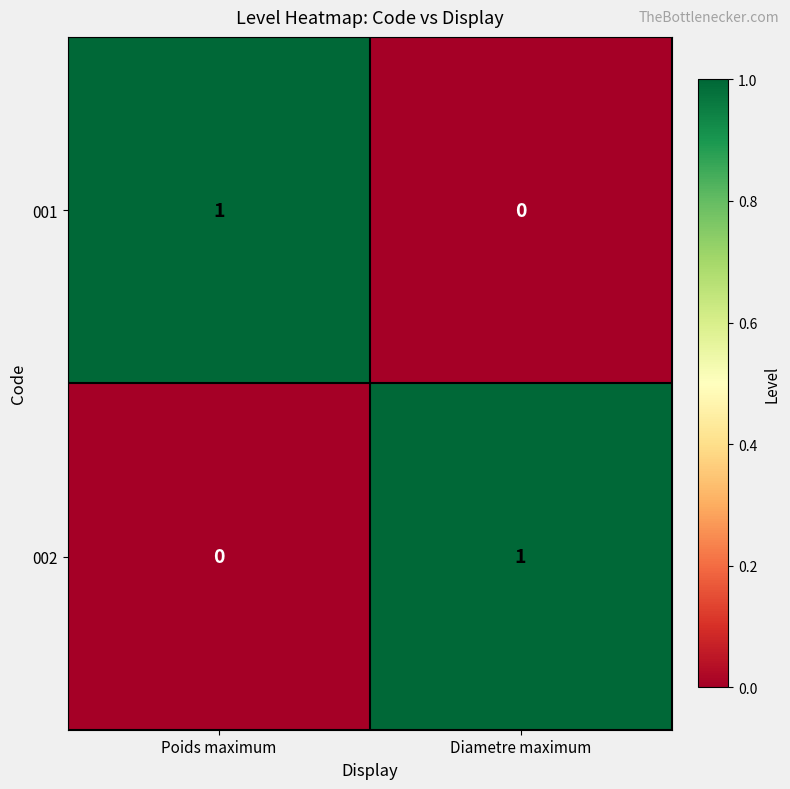

Is it true that 001 equals -1 at Diametre maximum?

False